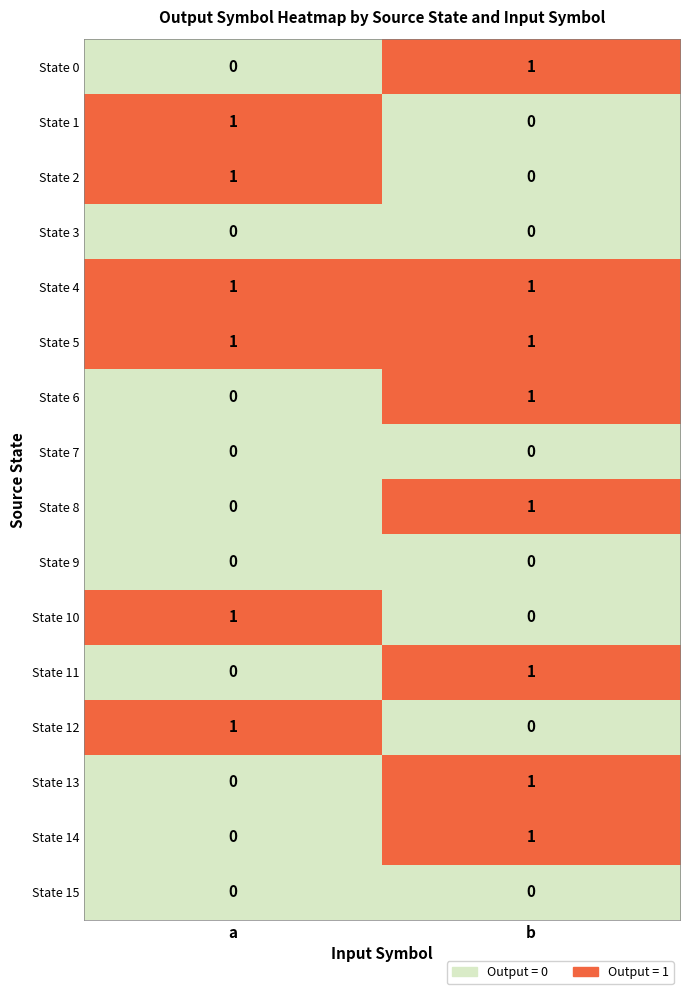

Where is State 12 nearest to the value 0?

b